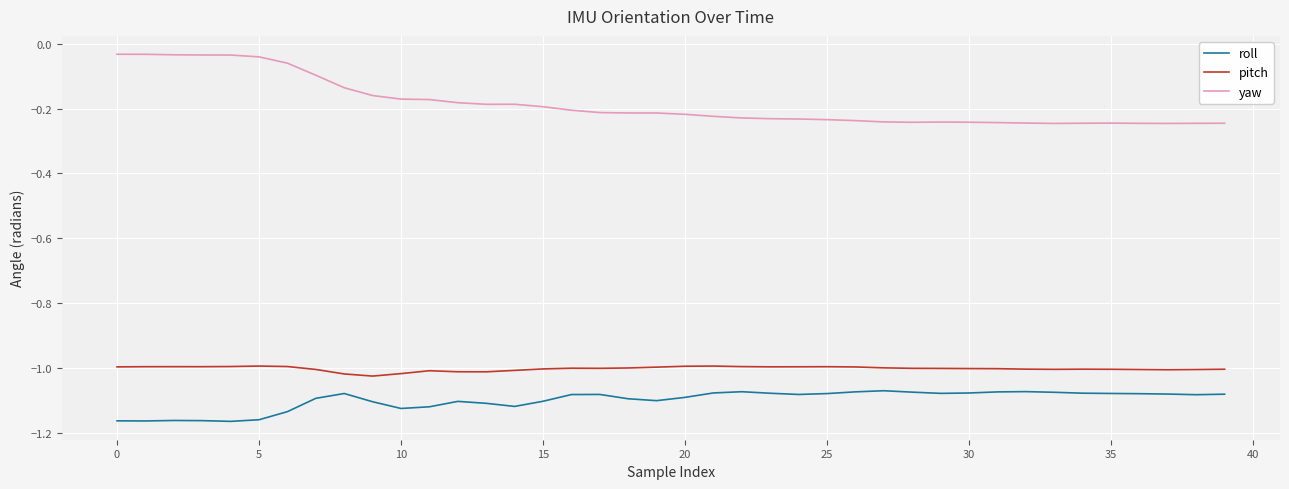

Which series has the largest total across all categories?

yaw